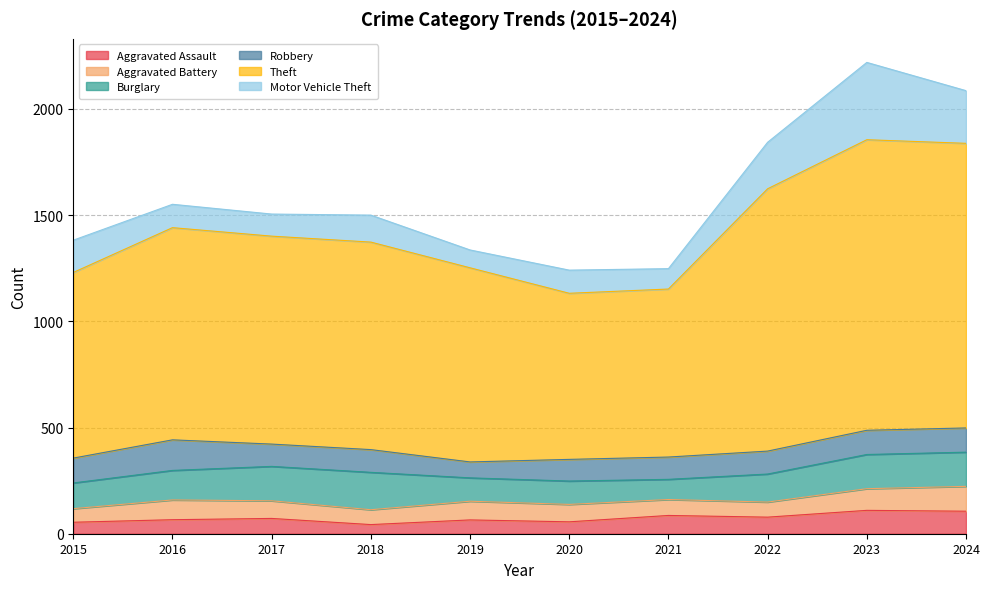

At which label does Robbery reach its minimum?

2019